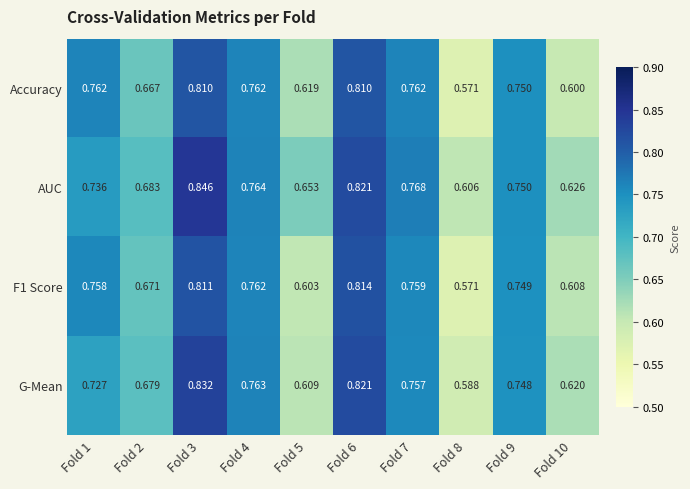

Is the value of Accuracy at Fold 6 greater than the value of G-Mean at Fold 7?

Yes